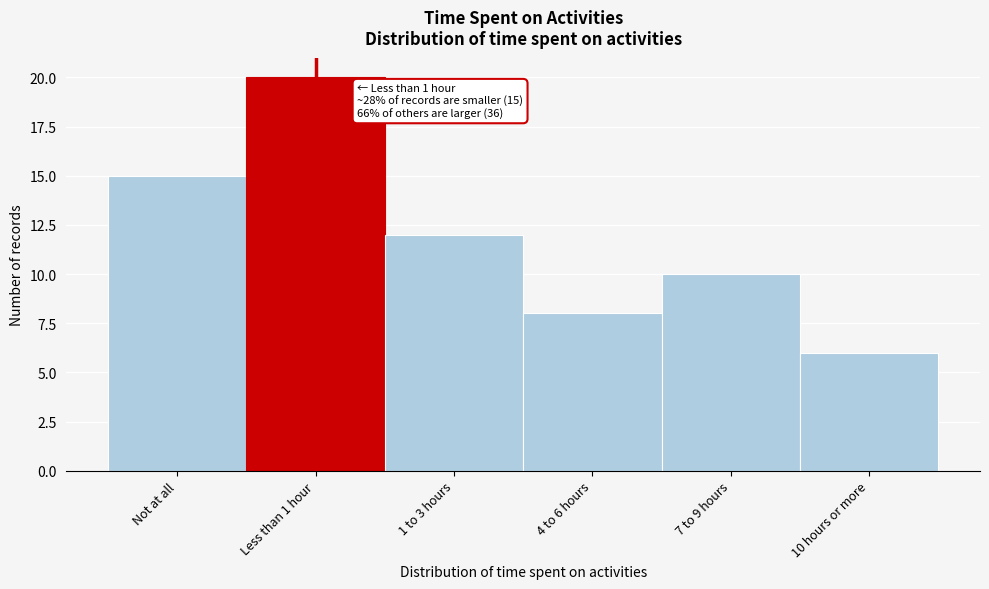

Reading left to right, extract all data points from this chart.

15	20	12	8	10	6